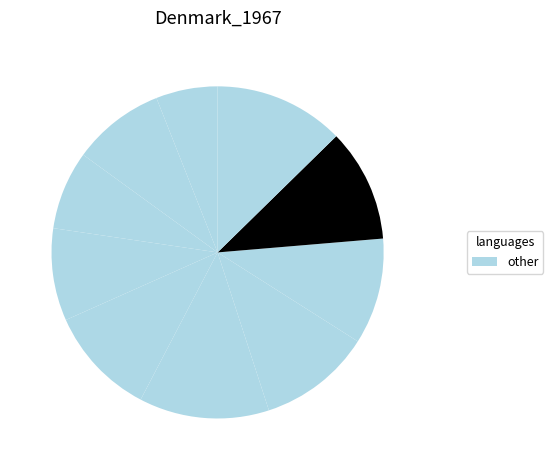

How many slices are in this pie chart?

10